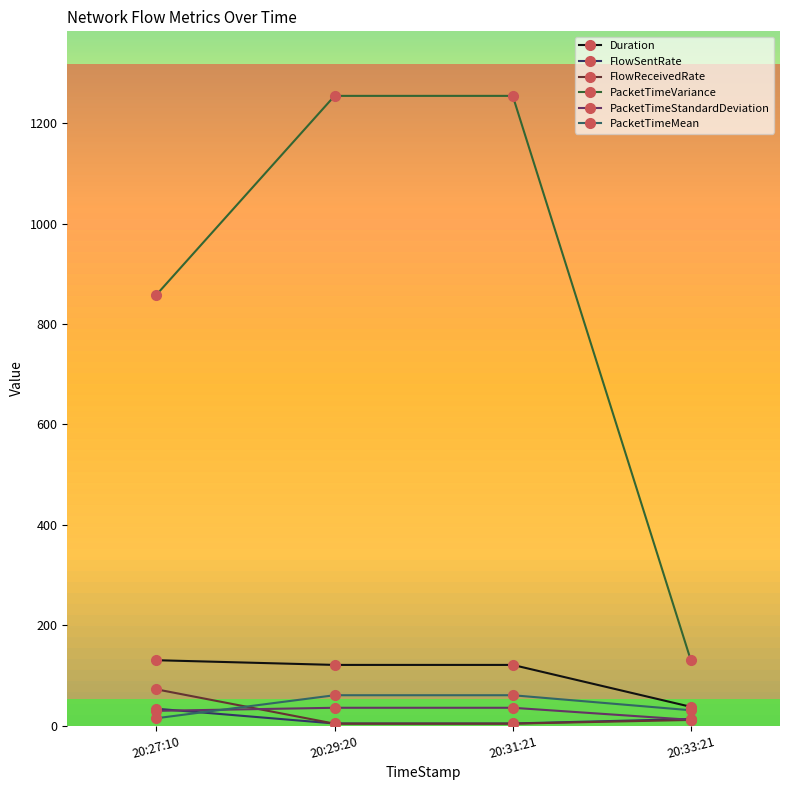

Which category has the lowest value in the Duration series?

20:33:21